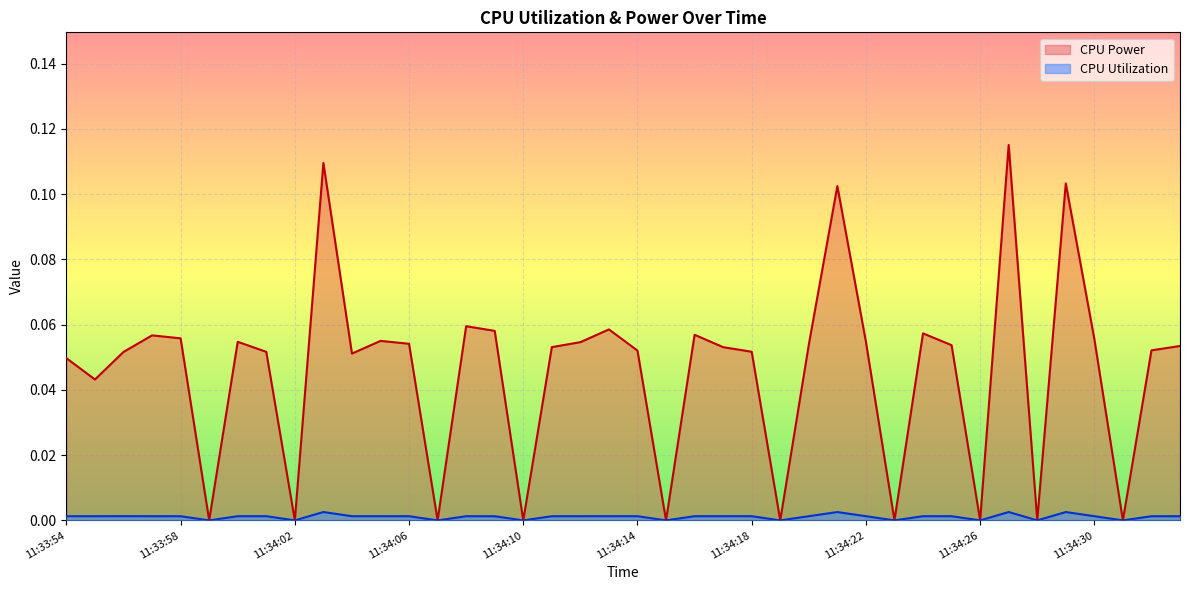

What is the sum of the CPU Power values at 11:34:22 and 11:34:20?

0.1